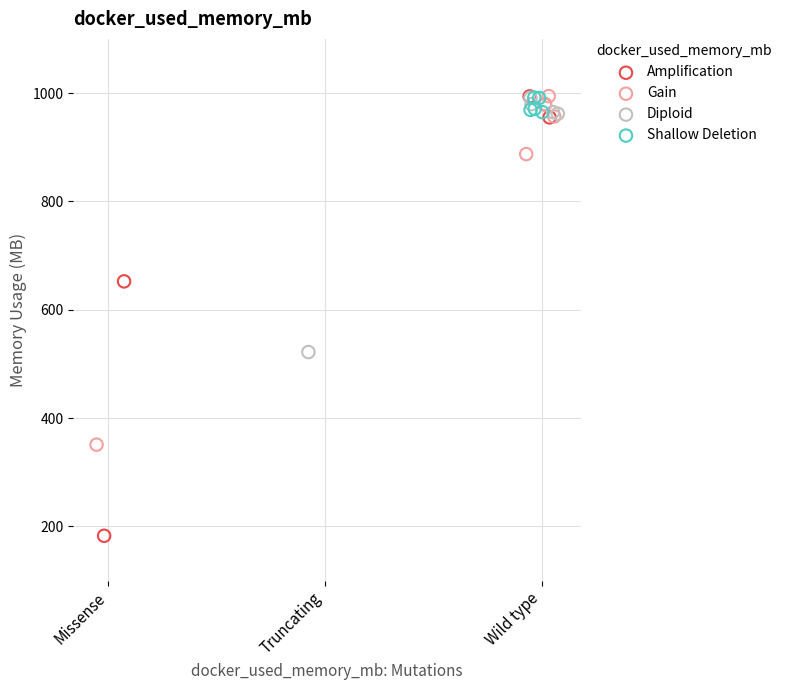

Which series has the largest Y range (max minus min)?

Amplification